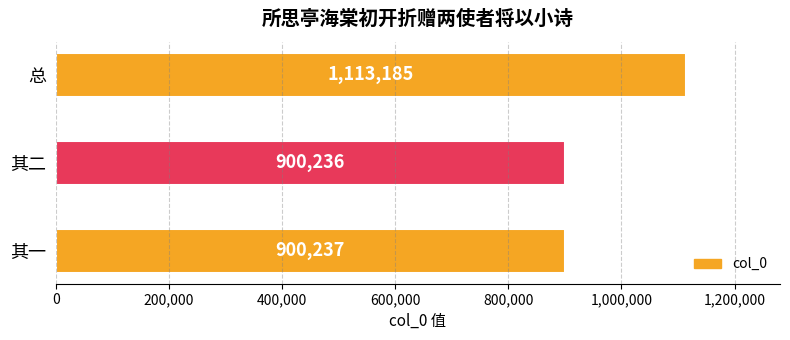

The chart shows a value of 1866710 at 总. True or false?

False